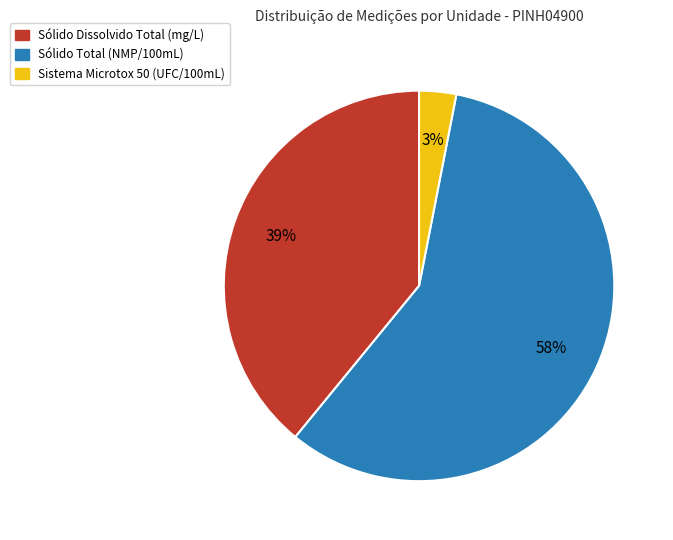

How many slices are in this pie chart?

3